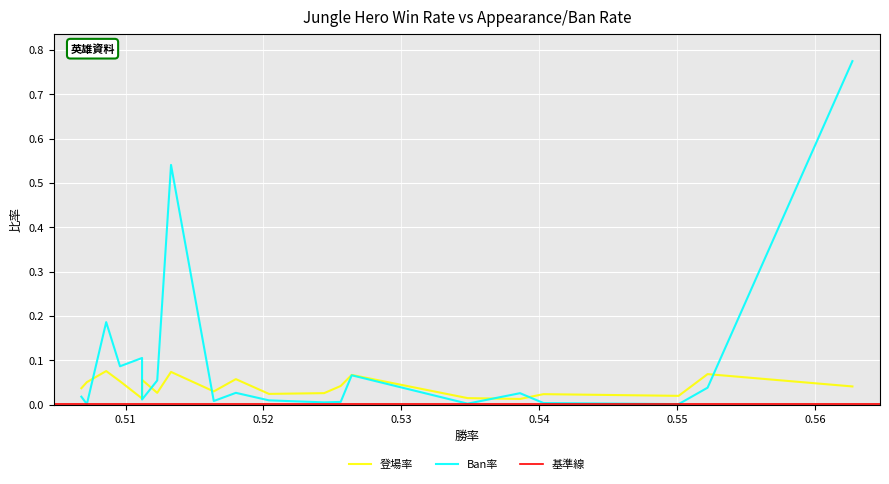

What is the sum of all 登場率 values?

0.8